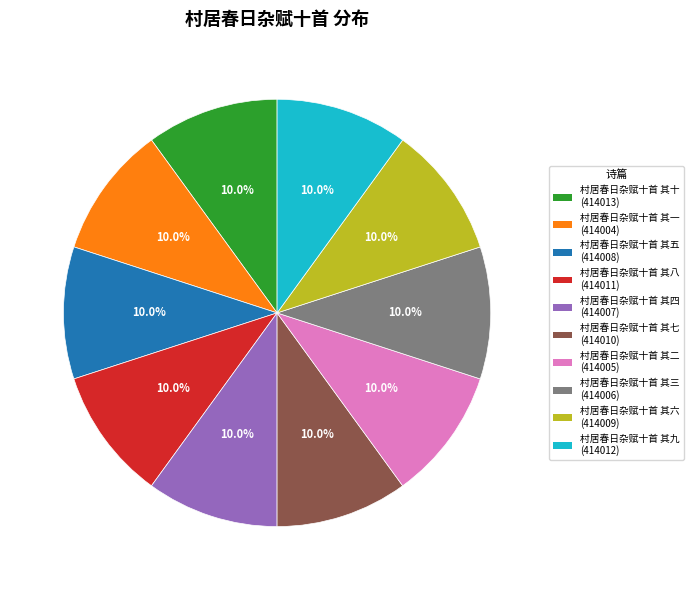

What is the total percentage of 村居春日杂赋十首 其三 and 村居春日杂赋十首 其六?

20.0%